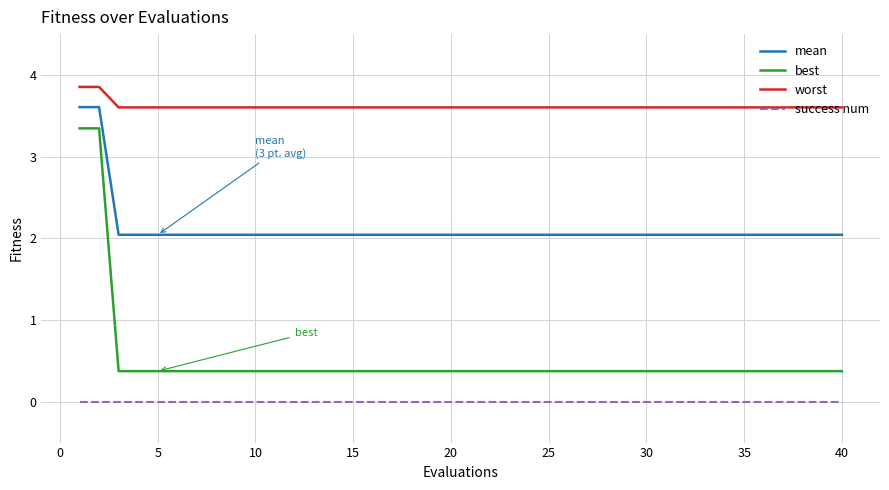

Which series has the largest total across all categories?

worst